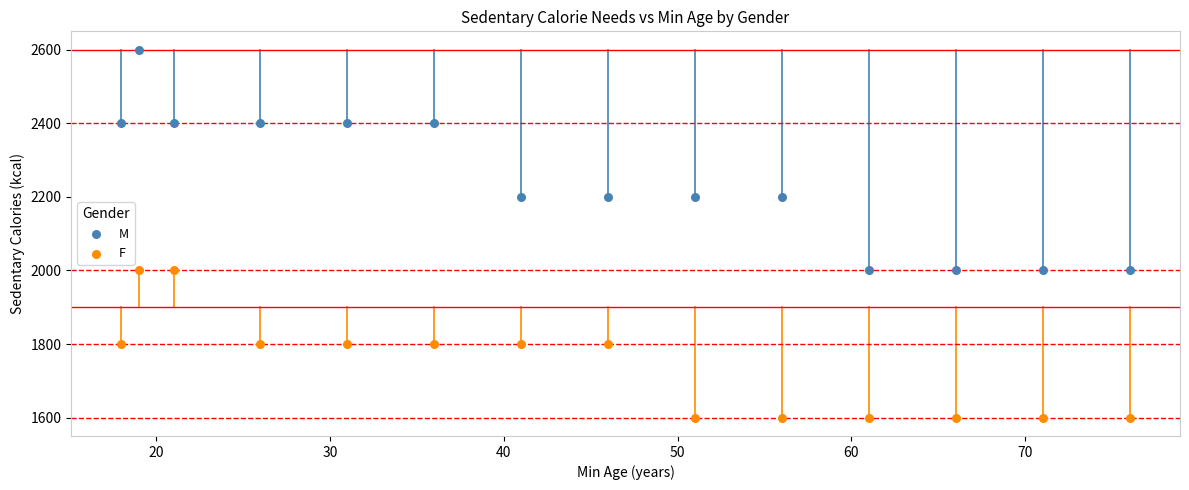

Which series has the widest spread of Y values?

M